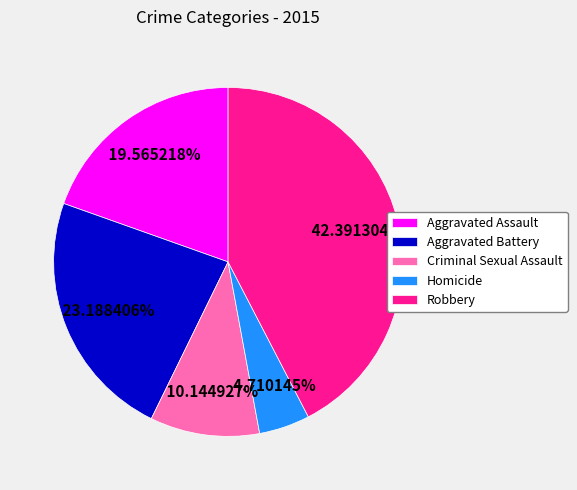

What percentage is the Homicide slice, to the nearest percent?

5%